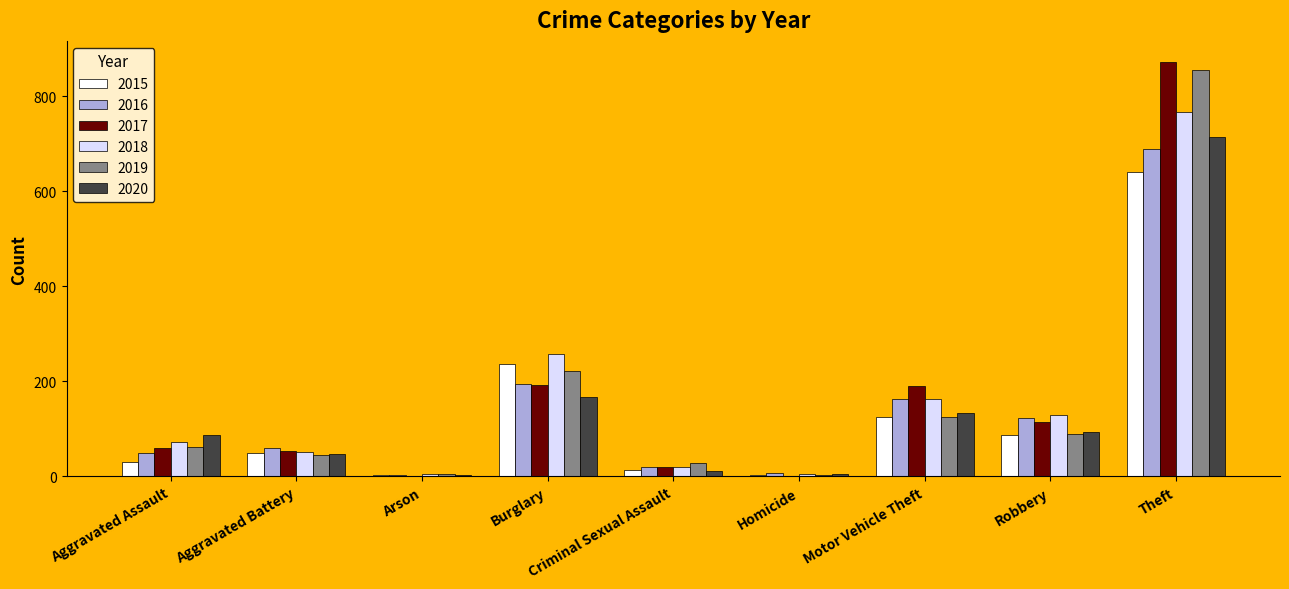

What are all the series names shown in the legend?

2015, 2016, 2017, 2018, 2019, 2020